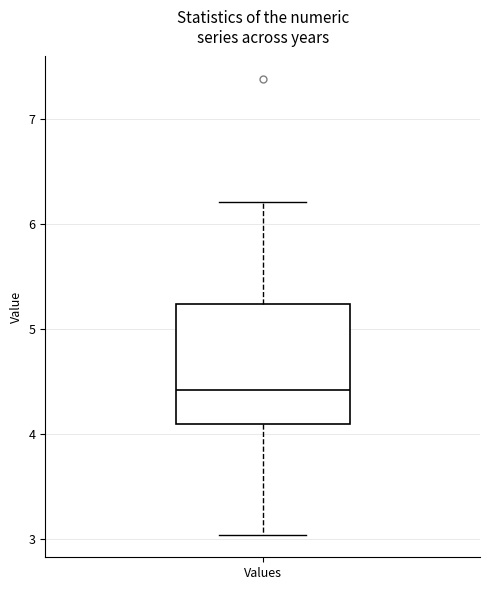

Where does the lower whisker of the box for Values end on the y-axis? The values are not printed on the chart, so give them approximately, as read against the axis.

3.0